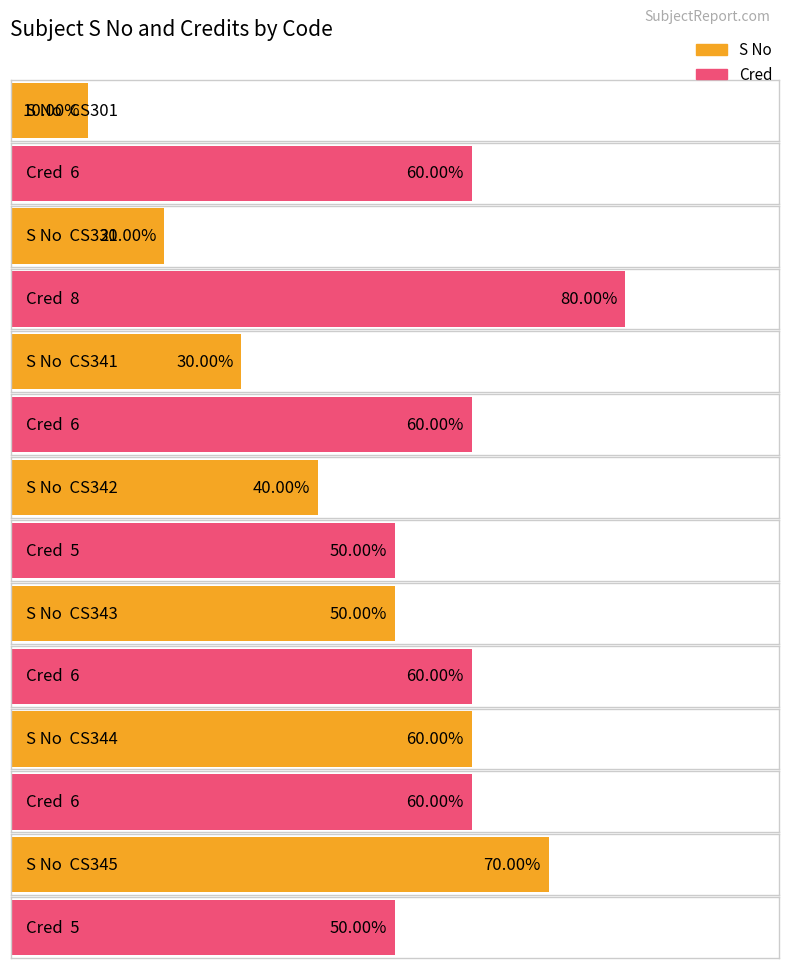

Reading left to right, what are all the values shown in this chart?

S No: CS301=1	CS331=2	CS341=3	CS342=4	CS343=5	CS344=6	CS345=7
Cred: CS301=6	CS331=8	CS341=6	CS342=5	CS343=6	CS344=6	CS345=5